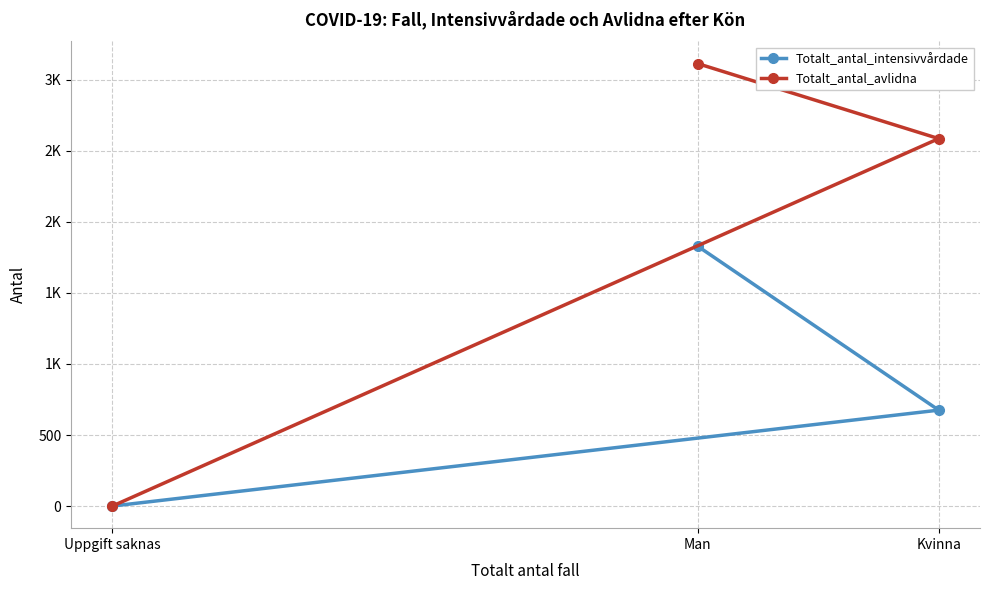

What is the total value across all series at Kvinna?

3261